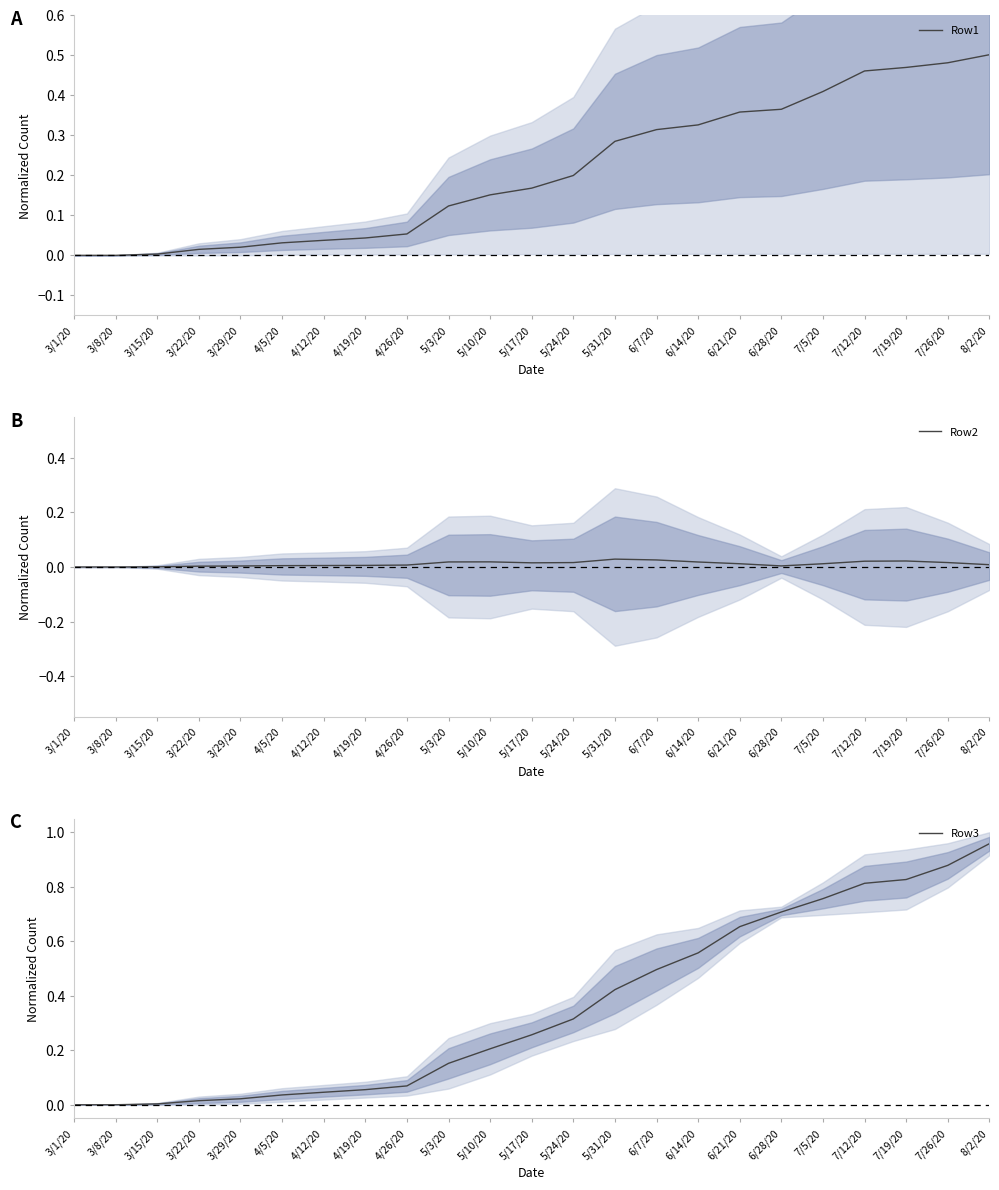

Is the value of Row2 at 7/19/20 greater than the value of Row1 at 3/1/20?

Yes